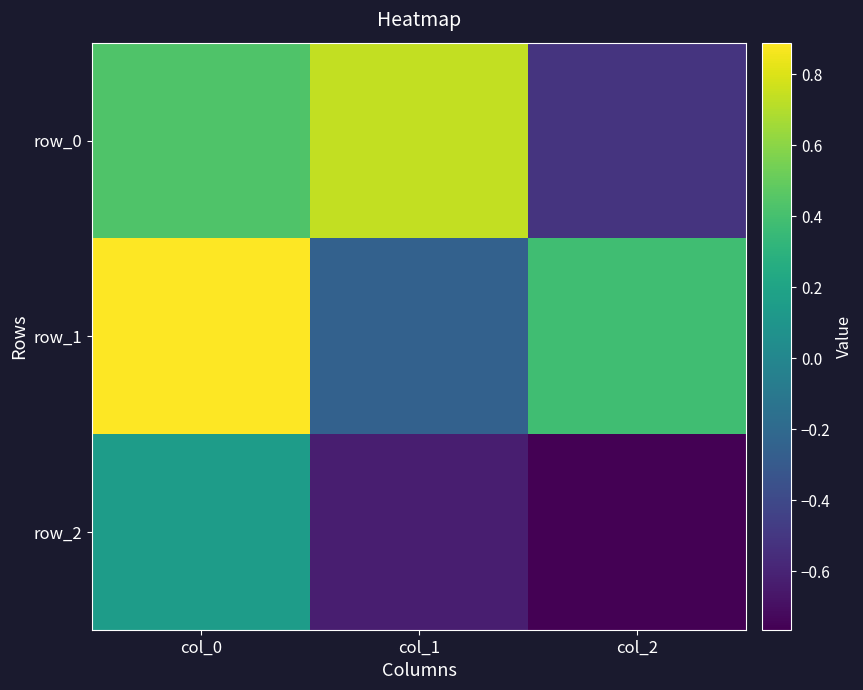

Is it true that row_2 equals 0.2 at col_0?

True